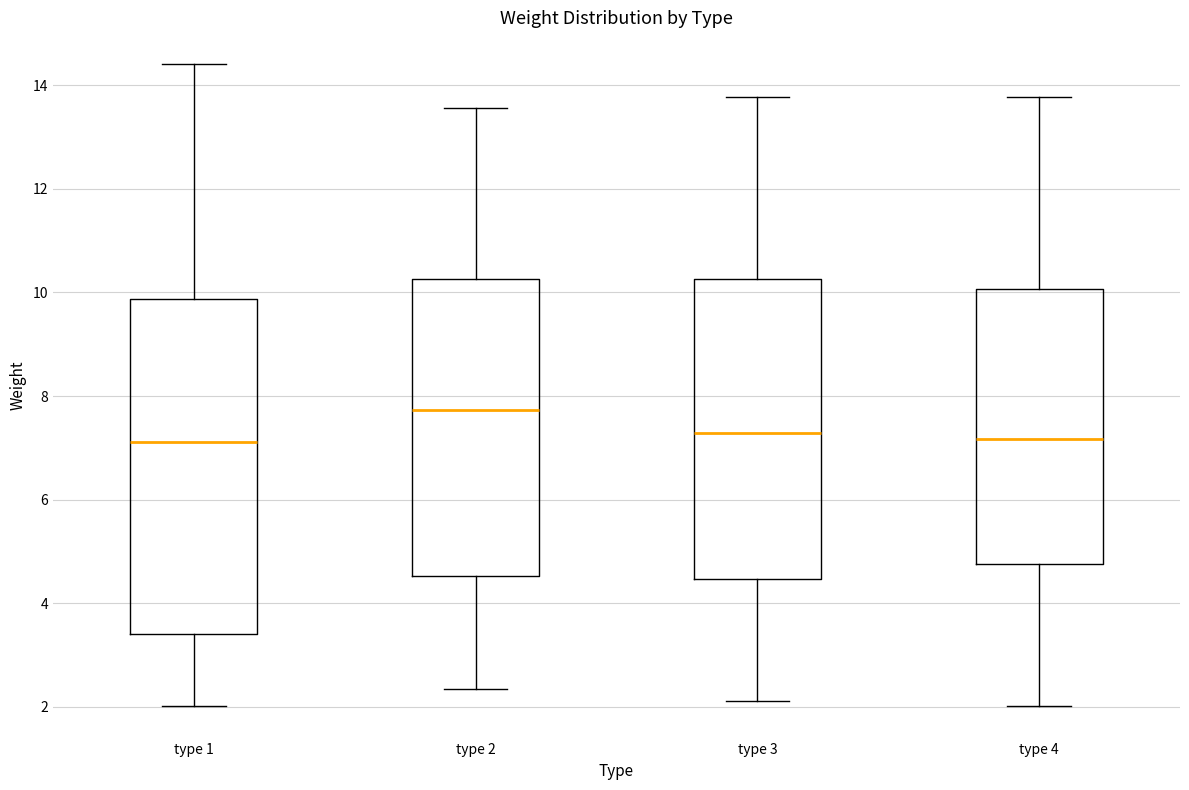

Which box is the tallest, from its lower edge to its upper edge?

type 1